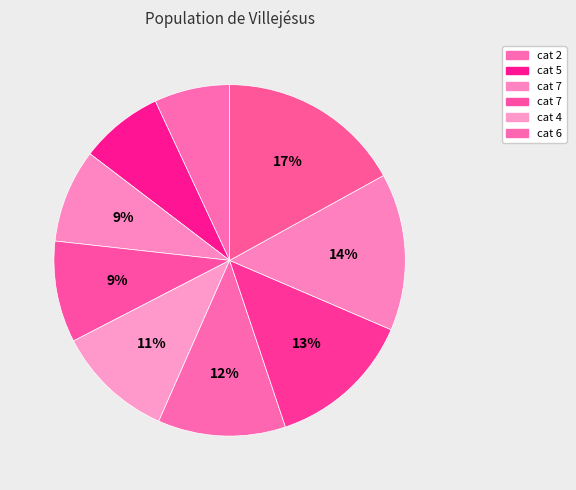

Is there a majority slice in this chart?

No